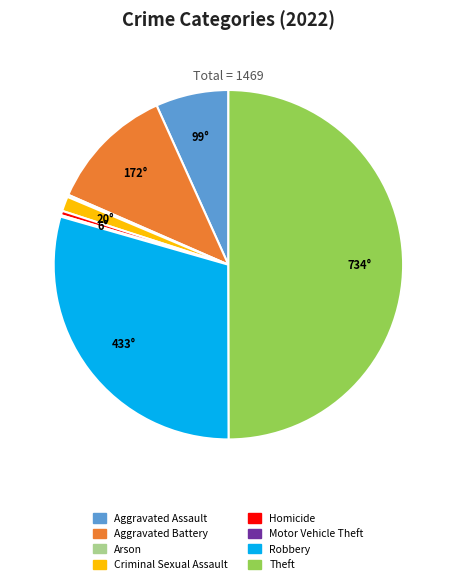

Does Robbery represent more than half of the total?

No